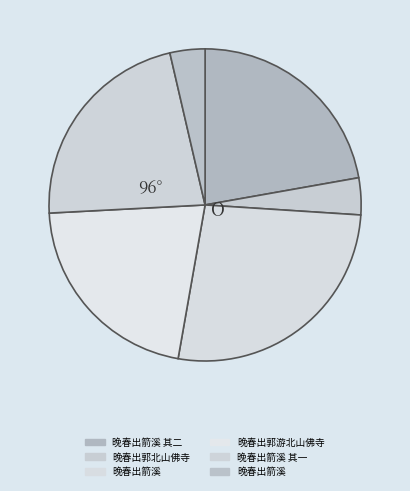

What is the largest slice in the pie chart?

晚春出箭溪